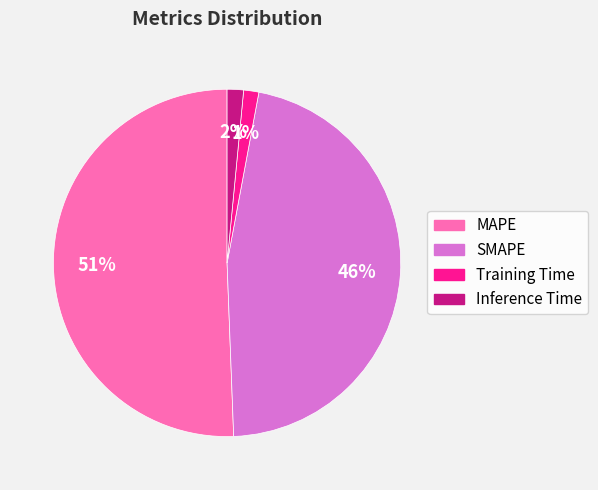

Which category has the biggest portion of the pie?

MAPE